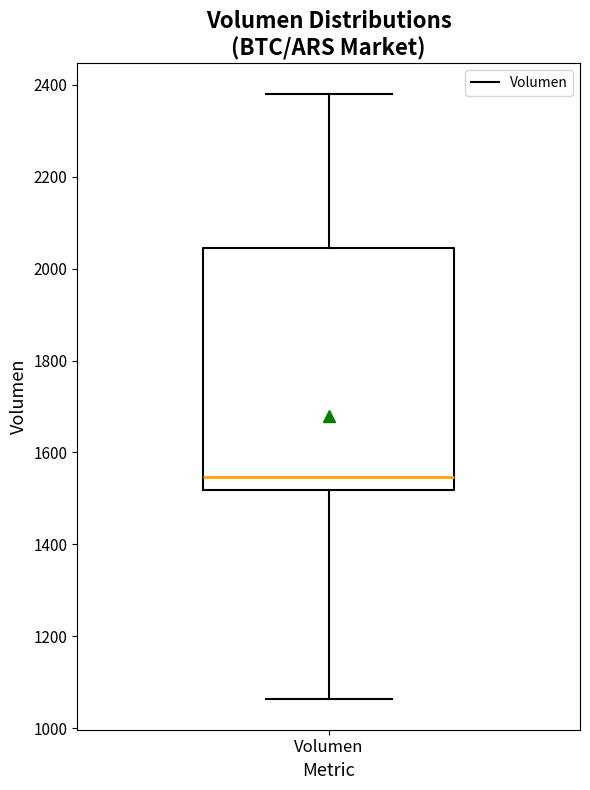

Where does the median line of the box for Volumen sit on the y-axis? The values are not printed on the chart, so give them approximately, as read against the axis.

1540